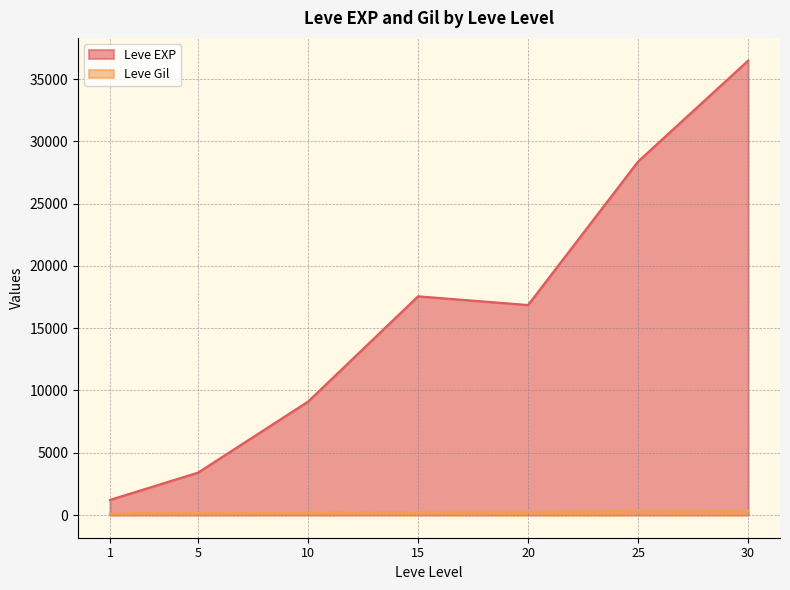

Which category has the highest value in the Leve Gil series?

25